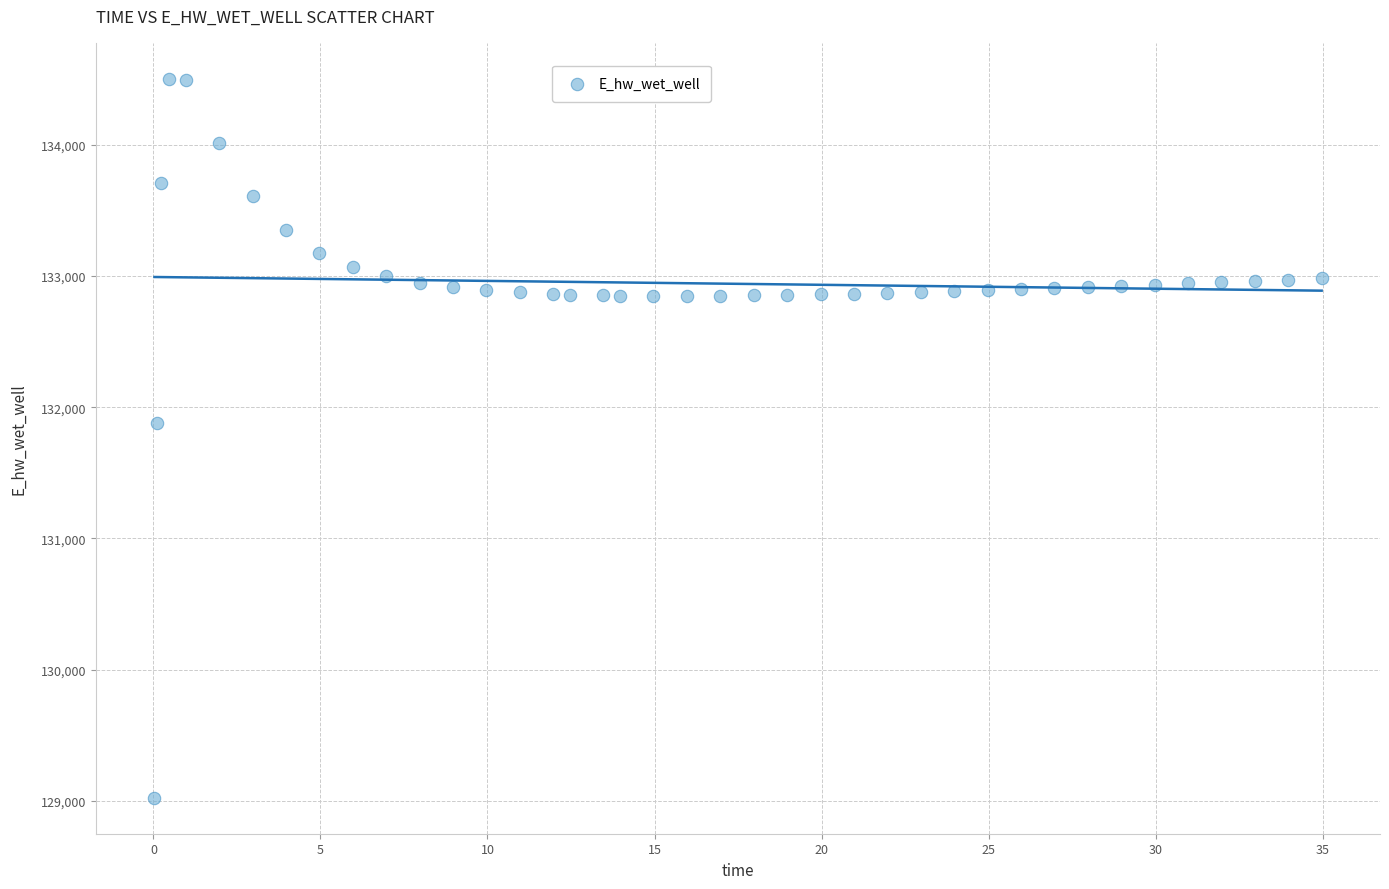

What is the range of Y values (max minus min)?

5479.2